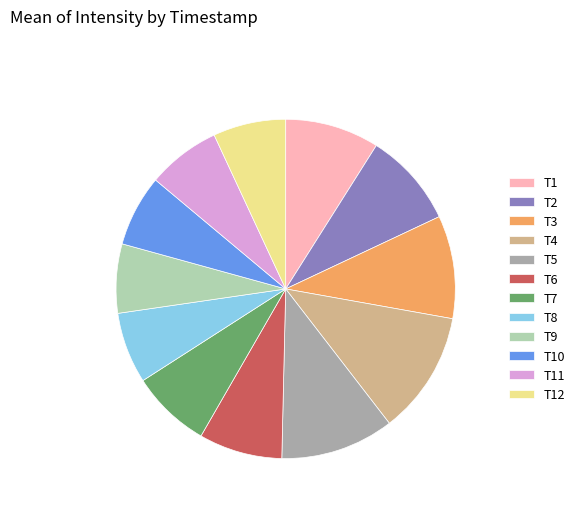

Is the sum of T8 and T2 greater than half?

No